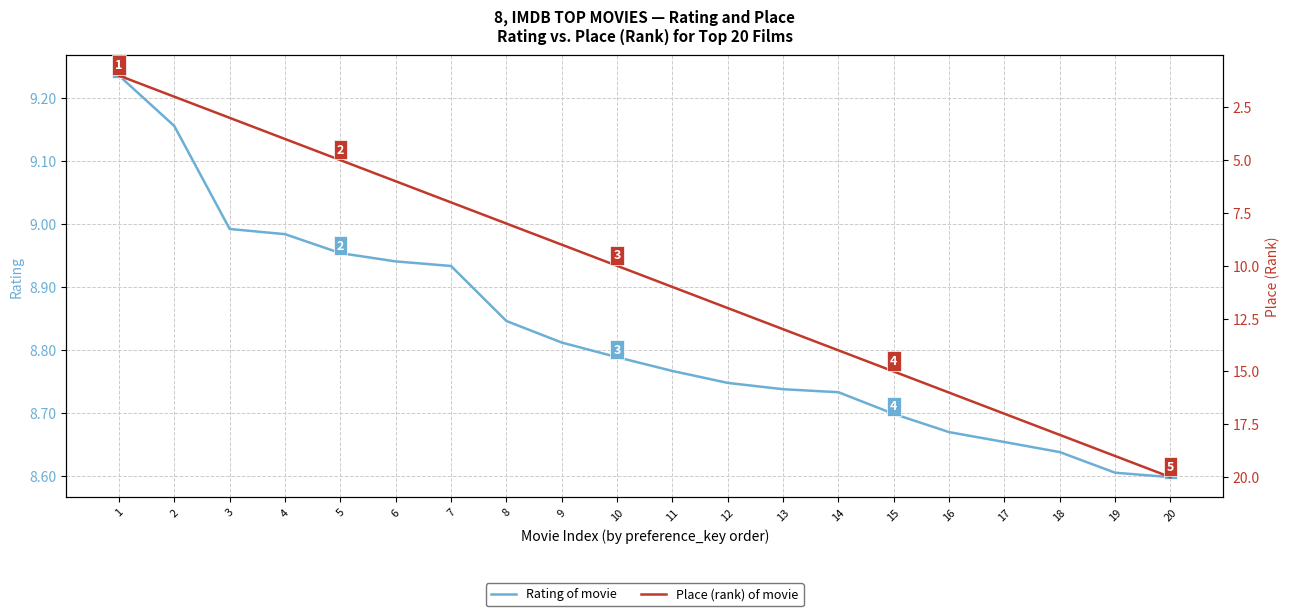

Which series has the widest spread of values?

place (rank)